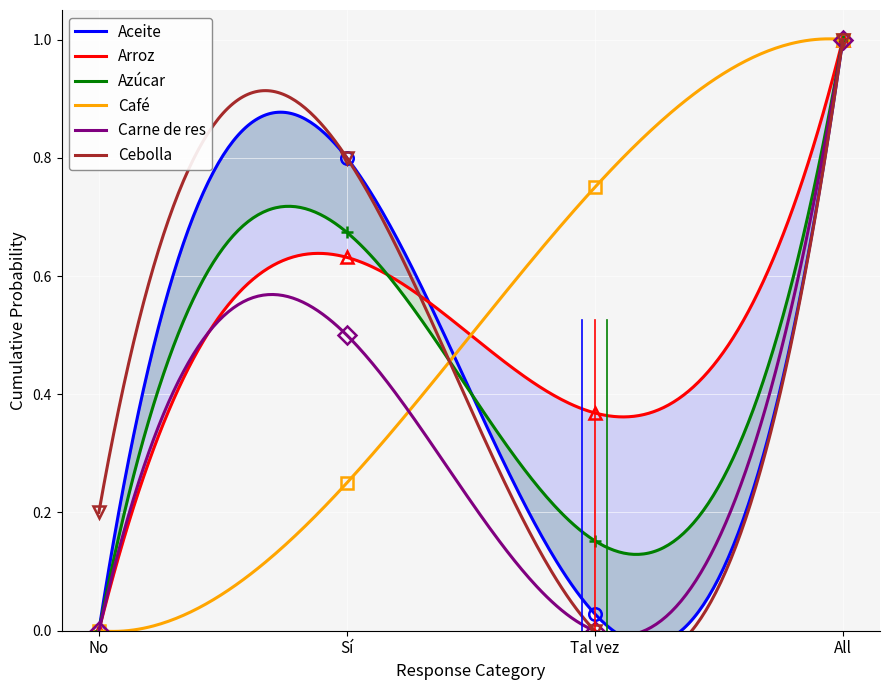

What is the average value of the Cebolla series?

0.5